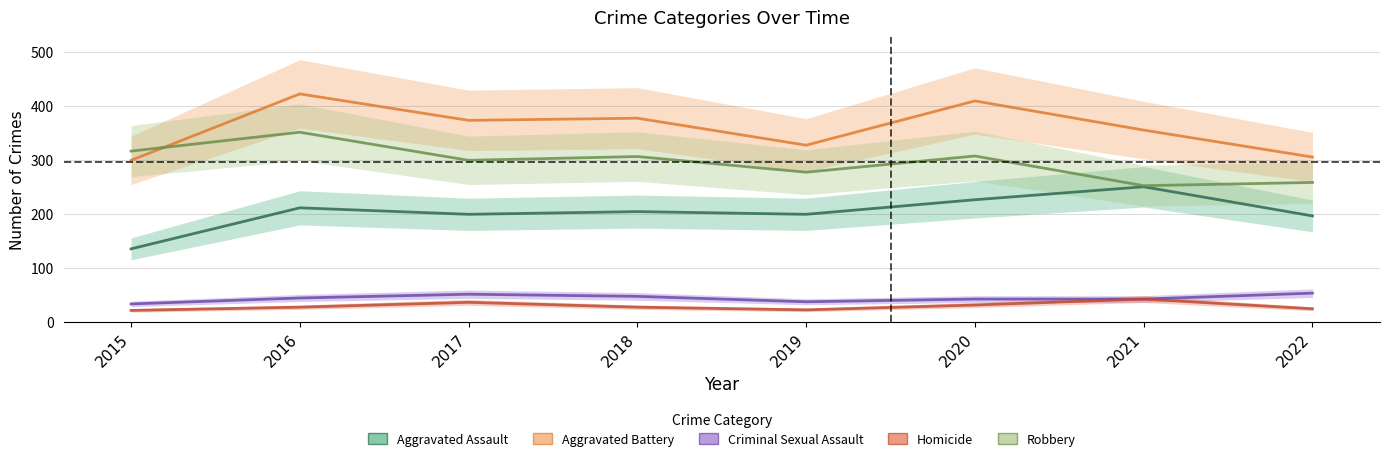

What is the difference between the highest and lowest values at 2015?

295